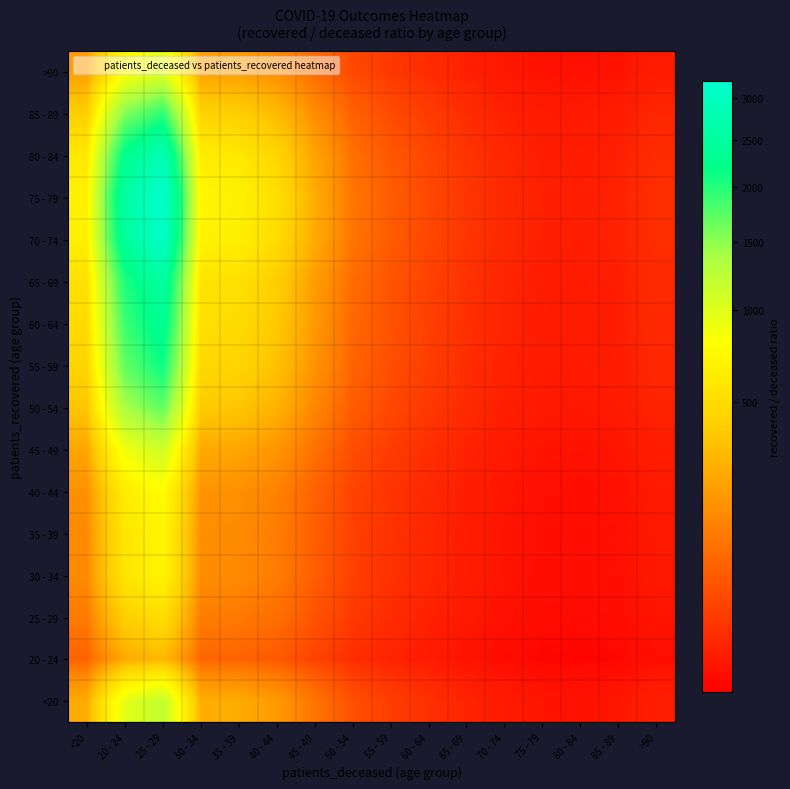

Reading left to right, what are all the values shown in this chart?

<20: <20=251.4	20 - 24=955.2	25 - 29=1194.0	30 - 34=265.3	35 - 39=251.4	40 - 44=191.0	45 - 49=95.5	50 - 54=37.0	55 - 59=20.2	60 - 64=11.0	65 - 69=5.5	70 - 74=2.8	75 - 79=1.6	80 - 84=1.4	85 - 89=1.8	>90=3.8
20 - 24: <20=63.6	20 - 24=241.6	25 - 29=302.0	30 - 34=67.1	35 - 39=63.6	40 - 44=48.3	45 - 49=24.2	50 - 54=9.4	55 - 59=5.1	60 - 64=2.8	65 - 69=1.4	70 - 74=0.7	75 - 79=0.4	80 - 84=0.4	85 - 89=0.5	>90=1.0
25 - 29: <20=108.6	20 - 24=412.6	25 - 29=515.8	30 - 34=114.6	35 - 39=108.6	40 - 44=82.5	45 - 49=41.3	50 - 54=16.0	55 - 59=8.7	60 - 64=4.7	65 - 69=2.4	70 - 74=1.2	75 - 79=0.7	80 - 84=0.6	85 - 89=0.8	>90=1.6
30 - 34: <20=147.6	20 - 24=561.0	25 - 29=701.2	30 - 34=155.8	35 - 39=147.6	40 - 44=112.2	45 - 49=56.1	50 - 54=21.7	55 - 59=11.8	60 - 64=6.4	65 - 69=3.2	70 - 74=1.6	75 - 79=1.0	80 - 84=0.8	85 - 89=1.1	>90=2.2
35 - 39: <20=149.9	20 - 24=569.8	25 - 29=712.2	30 - 34=158.3	35 - 39=149.9	40 - 44=114.0	45 - 49=57.0	50 - 54=22.1	55 - 59=12.0	60 - 64=6.5	65 - 69=3.3	70 - 74=1.7	75 - 79=1.0	80 - 84=0.9	85 - 89=1.1	>90=2.3
40 - 44: <20=164.3	20 - 24=624.4	25 - 29=780.5	30 - 34=173.4	35 - 39=164.3	40 - 44=124.9	45 - 49=62.4	50 - 54=24.2	55 - 59=13.2	60 - 64=7.2	65 - 69=3.6	70 - 74=1.8	75 - 79=1.1	80 - 84=0.9	85 - 89=1.2	>90=2.5
45 - 49: <20=233.6	20 - 24=887.6	25 - 29=1109.5	30 - 34=246.6	35 - 39=233.6	40 - 44=177.5	45 - 49=88.8	50 - 54=34.4	55 - 59=18.7	60 - 64=10.2	65 - 69=5.1	70 - 74=2.6	75 - 79=1.5	80 - 84=1.3	85 - 89=1.7	>90=3.5
50 - 54: <20=361.8	20 - 24=1375.0	25 - 29=1718.8	30 - 34=381.9	35 - 39=361.8	40 - 44=275.0	45 - 49=137.5	50 - 54=53.3	55 - 59=29.0	60 - 64=15.8	65 - 69=7.9	70 - 74=4.0	75 - 79=2.4	80 - 84=2.1	85 - 89=2.6	>90=5.5
55 - 59: <20=448.3	20 - 24=1703.4	25 - 29=2129.2	30 - 34=473.2	35 - 39=448.3	40 - 44=340.7	45 - 49=170.3	50 - 54=66.0	55 - 59=35.9	60 - 64=19.6	65 - 69=9.8	70 - 74=4.9	75 - 79=2.9	80 - 84=2.6	85 - 89=3.3	>90=6.8
60 - 64: <20=495.1	20 - 24=1881.2	25 - 29=2351.5	30 - 34=522.6	35 - 39=495.1	40 - 44=376.2	45 - 49=188.1	50 - 54=72.9	55 - 59=39.7	60 - 64=21.6	65 - 69=10.8	70 - 74=5.5	75 - 79=3.2	80 - 84=2.8	85 - 89=3.6	>90=7.5
65 - 69: <20=534.6	20 - 24=2031.4	25 - 29=2539.2	30 - 34=564.3	35 - 39=534.6	40 - 44=406.3	45 - 49=203.1	50 - 54=78.7	55 - 59=42.9	60 - 64=23.3	65 - 69=11.6	70 - 74=5.9	75 - 79=3.5	80 - 84=3.1	85 - 89=3.9	>90=8.1
70 - 74: <20=651.1	20 - 24=2474.0	25 - 29=3092.5	30 - 34=687.2	35 - 39=651.1	40 - 44=494.8	45 - 49=247.4	50 - 54=95.9	55 - 59=52.2	60 - 64=28.4	65 - 69=14.2	70 - 74=7.2	75 - 79=4.2	80 - 84=3.7	85 - 89=4.7	>90=9.8
75 - 79: <20=678.1	20 - 24=2576.8	25 - 29=3221.0	30 - 34=715.8	35 - 39=678.1	40 - 44=515.4	45 - 49=257.7	50 - 54=99.9	55 - 59=54.4	60 - 64=29.6	65 - 69=14.8	70 - 74=7.5	75 - 79=4.4	80 - 84=3.9	85 - 89=4.9	>90=10.2
80 - 84: <20=591.7	20 - 24=2248.4	25 - 29=2810.5	30 - 34=624.6	35 - 39=591.7	40 - 44=449.7	45 - 49=224.8	50 - 54=87.1	55 - 59=47.4	60 - 64=25.8	65 - 69=12.9	70 - 74=6.5	75 - 79=3.9	80 - 84=3.4	85 - 89=4.3	>90=8.9
85 - 89: <20=409.1	20 - 24=1554.6	25 - 29=1943.2	30 - 34=431.8	35 - 39=409.1	40 - 44=310.9	45 - 49=155.5	50 - 54=60.3	55 - 59=32.8	60 - 64=17.9	65 - 69=8.9	70 - 74=4.5	75 - 79=2.7	80 - 84=2.3	85 - 89=3.0	>90=6.2
>90: <20=199.7	20 - 24=758.8	25 - 29=948.5	30 - 34=210.8	35 - 39=199.7	40 - 44=151.8	45 - 49=75.9	50 - 54=29.4	55 - 59=16.0	60 - 64=8.7	65 - 69=4.4	70 - 74=2.2	75 - 79=1.3	80 - 84=1.1	85 - 89=1.5	>90=3.0